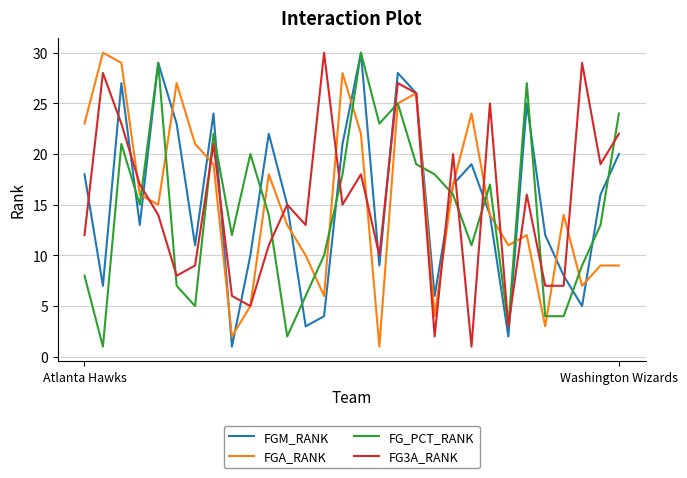

What is the maximum value shown in the chart?

30